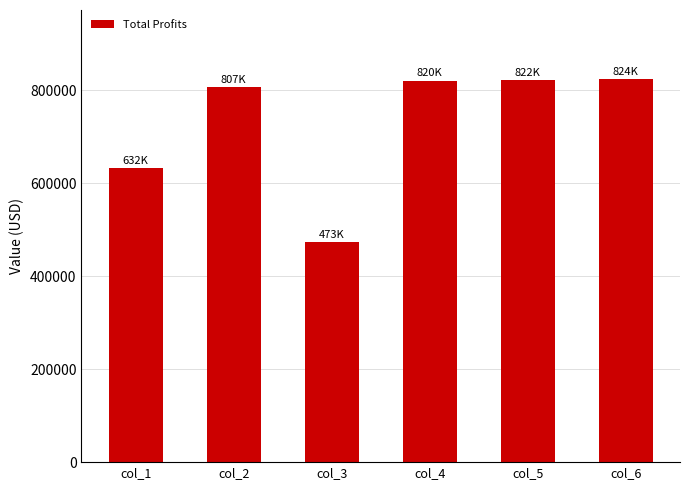

True or false: the data shows 806770.7 at col_2.

True